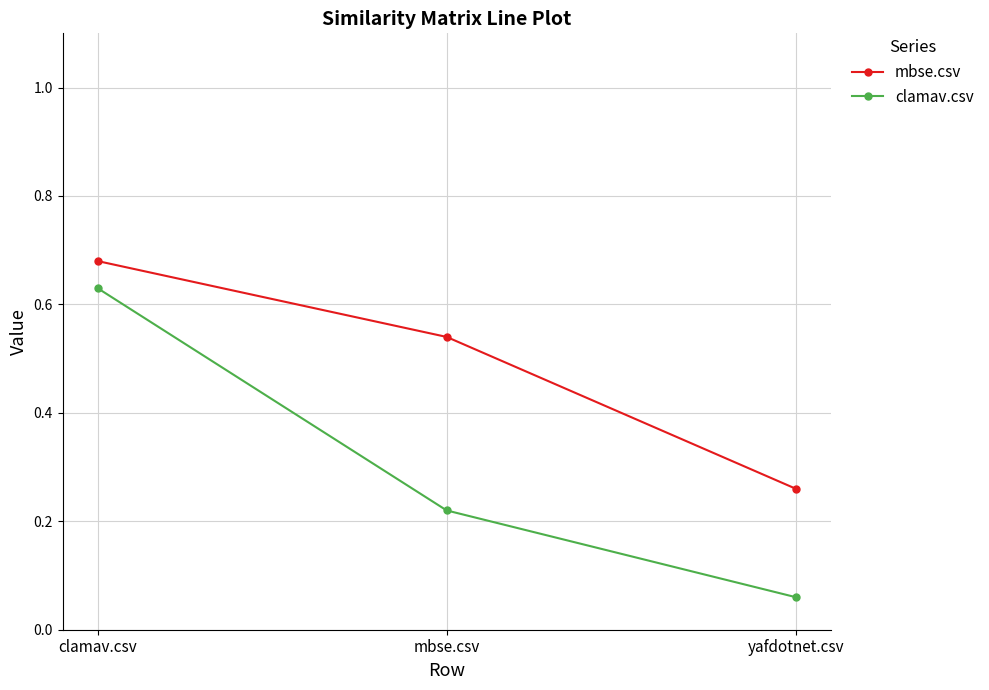

What is the total value across all series at clamav.csv?

1.3